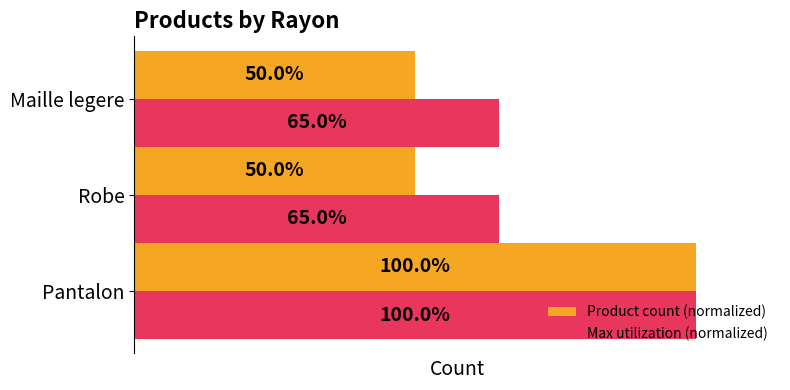

At which category does the chart reach its peak across all series?

Pantalon